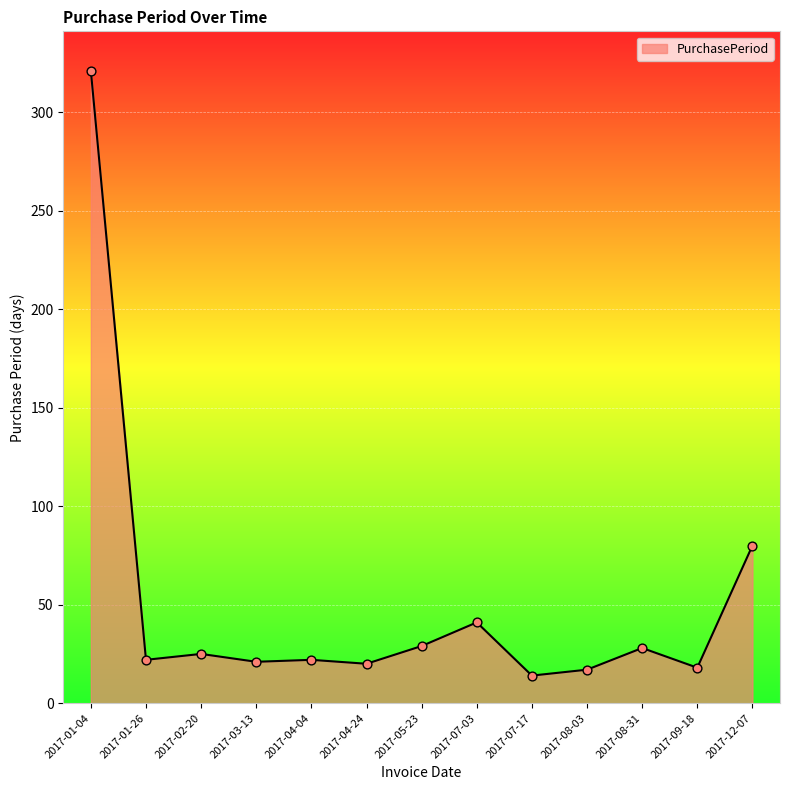

What is the change in value from 2017-07-03 to 2017-09-18?

-23